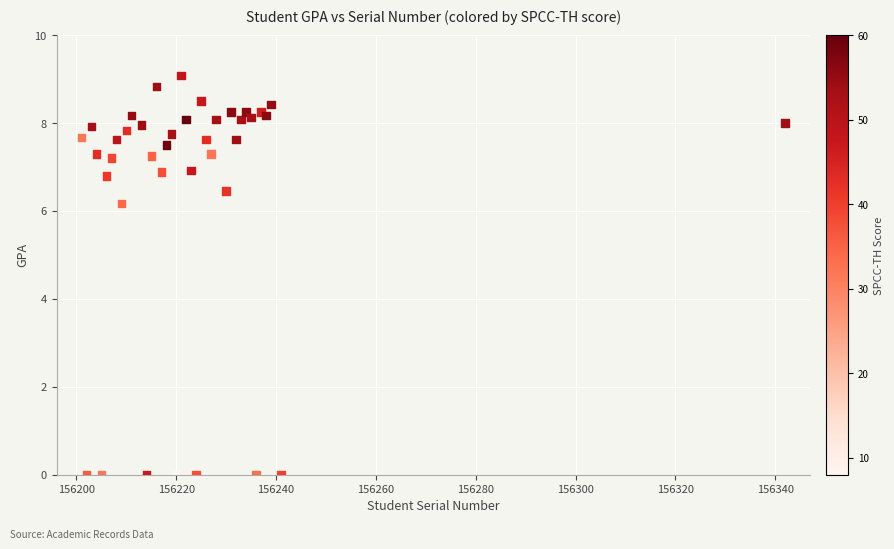

What Y value in the scatter plot is closest to 4?

6.2